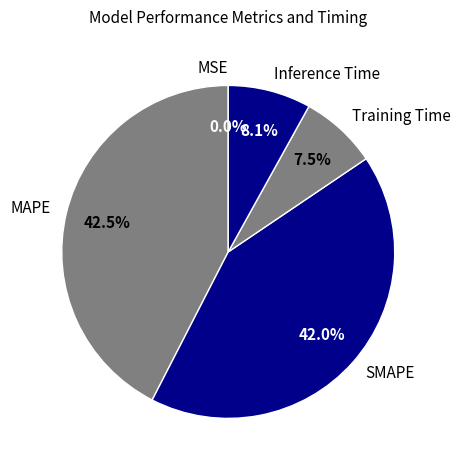

What portion of the pie excludes Inference Time?

91.9%